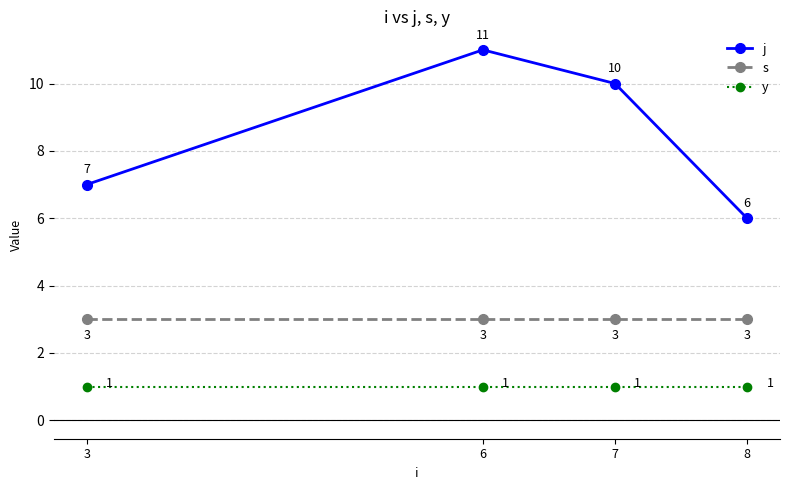

What is the difference between the second highest and second lowest values in the j series?

3